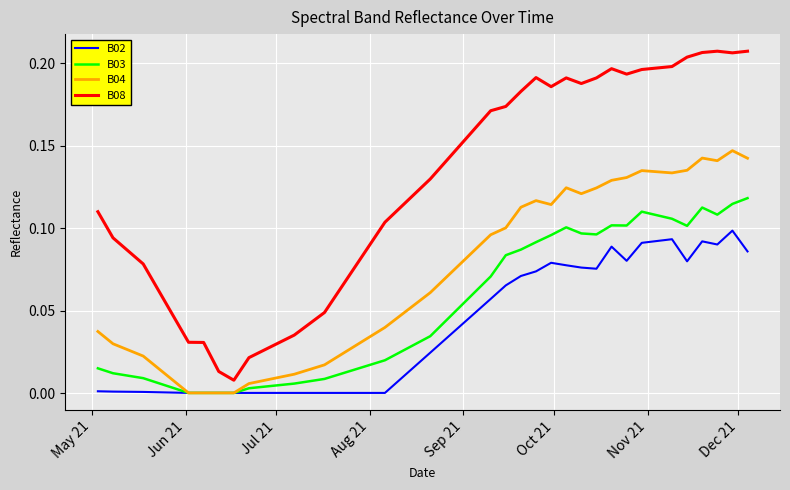

True or false: B08 and B02 intersect in this chart.

False